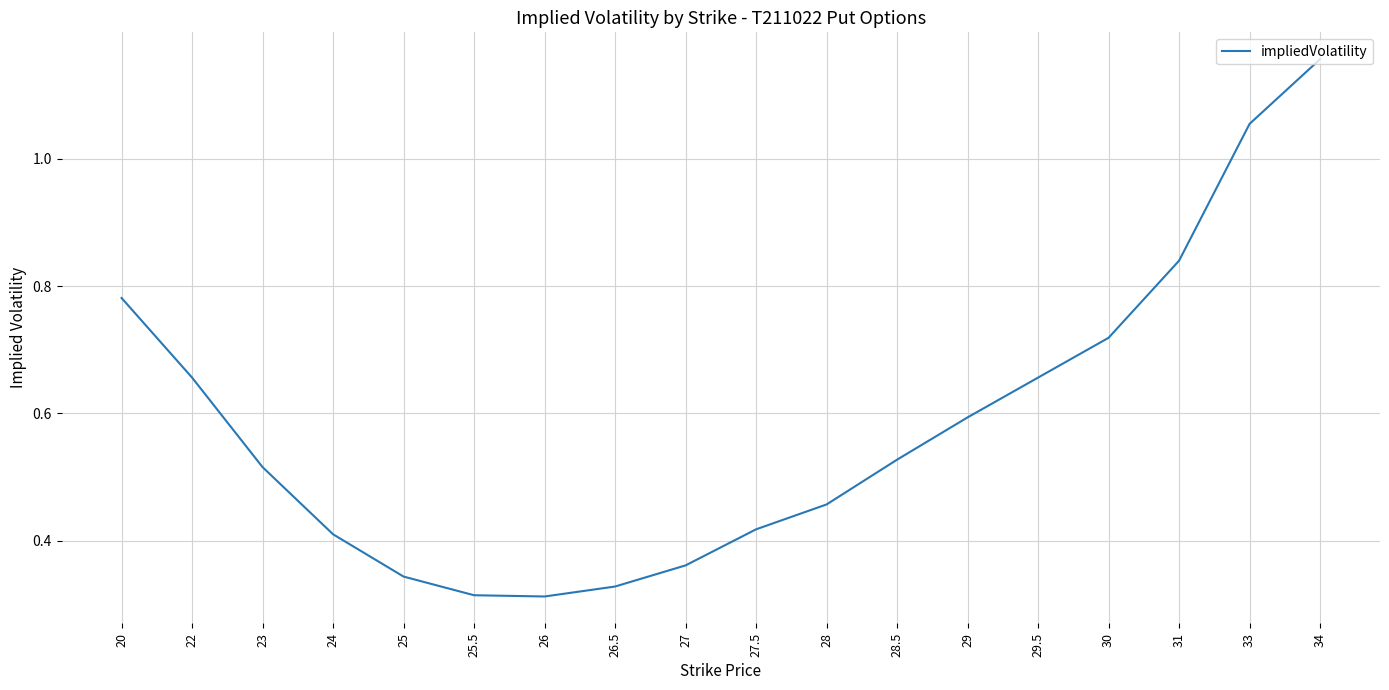

What position from the left is 28.5?

12